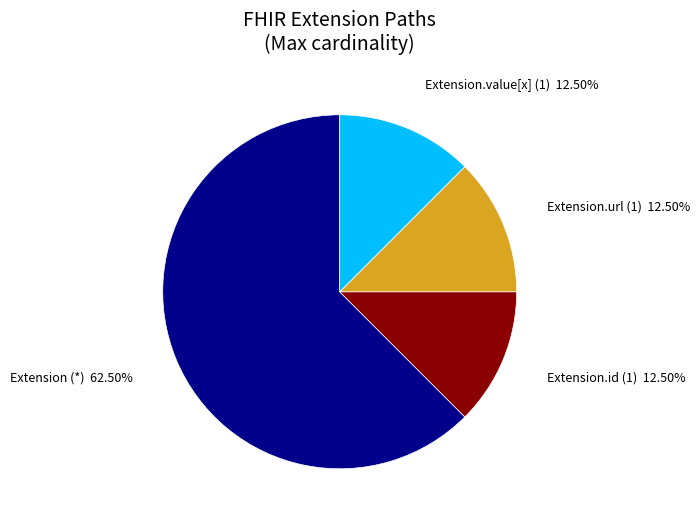

Is there a majority slice in this chart?

Yes